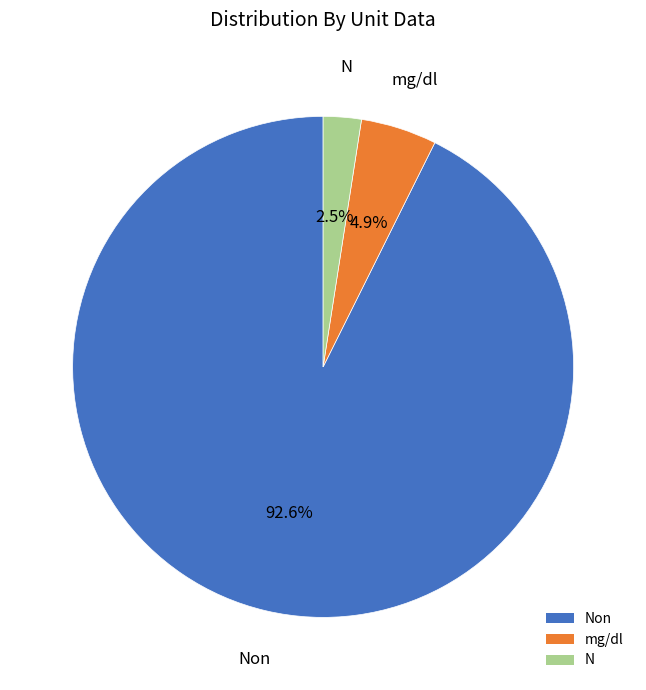

To the nearest percent, what is the difference between the N and mg/dl slice percentages?

2%